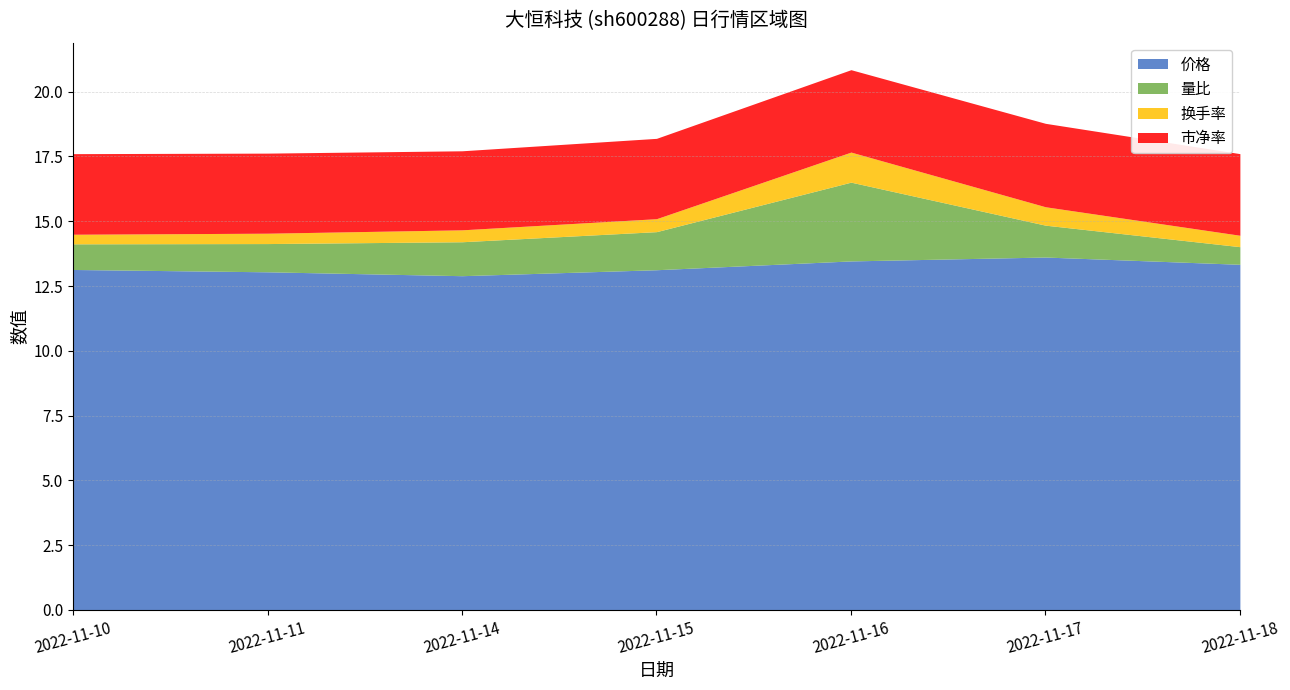

True or false: 市净率 and 价格 intersect in this chart.

False